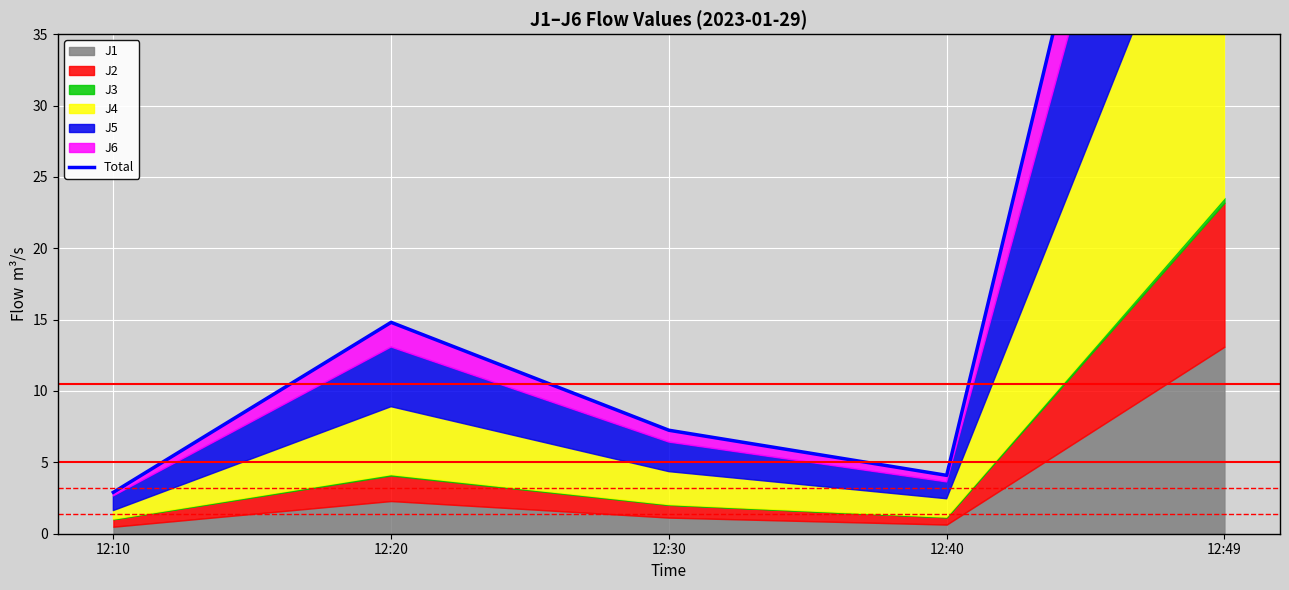

What is the sum of all values?

114.0